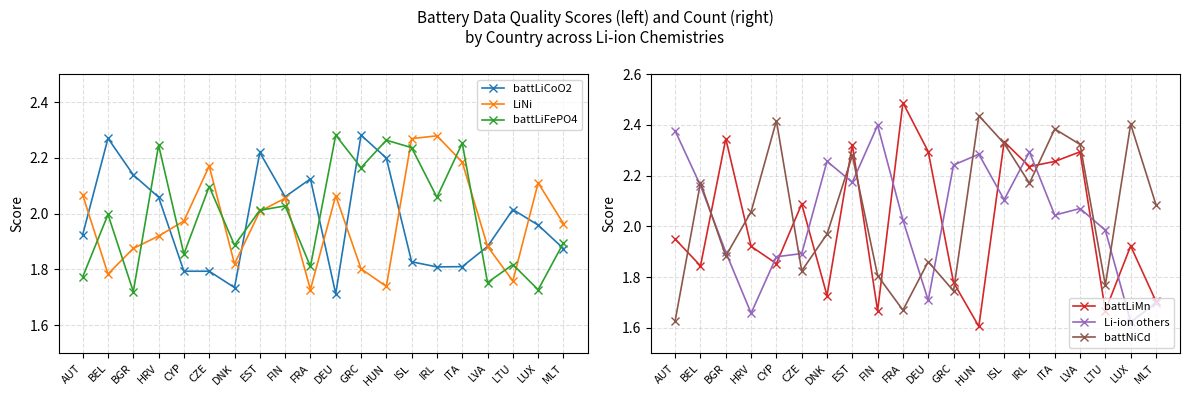

How many data points in Li-ion others are less than 2?

8